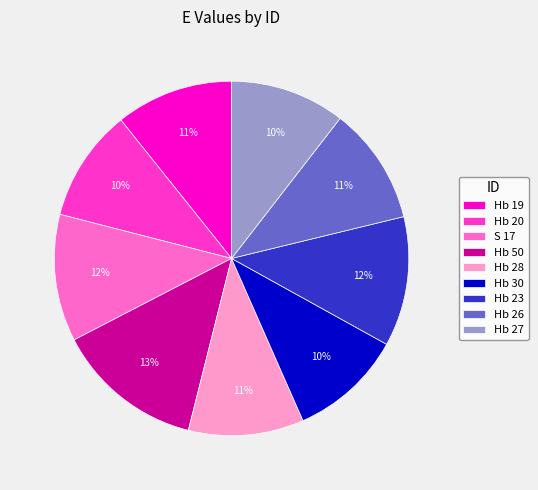

Approximately how many times larger is the value at Hb 28 compared to Hb 50?

0.8